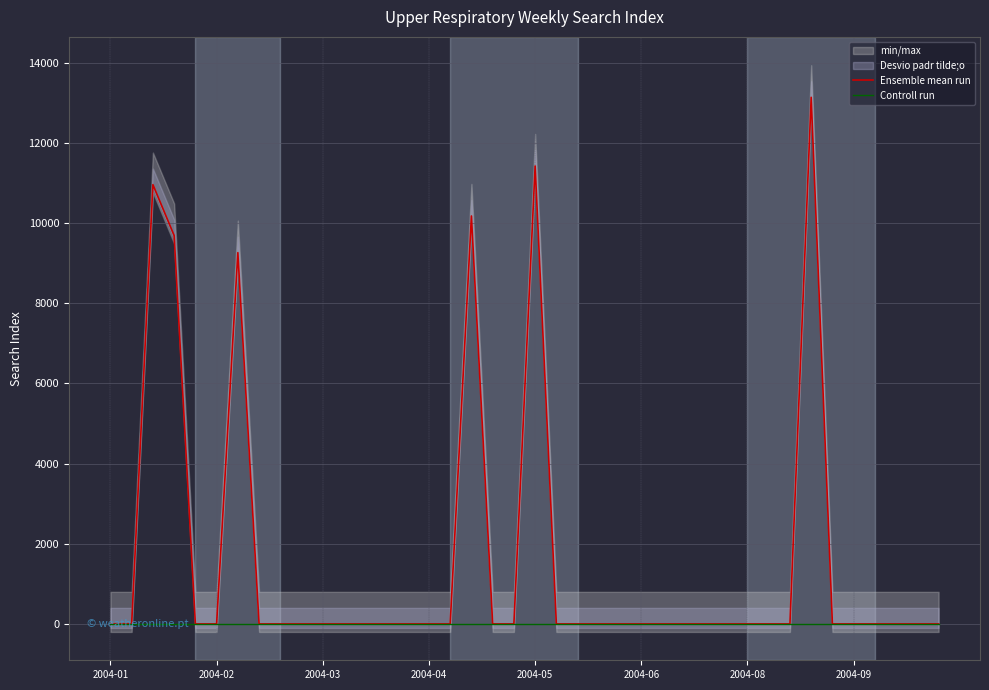

Is the value of Controll run at 11 greater than the value of Ensemble mean run at 2004-06?

No